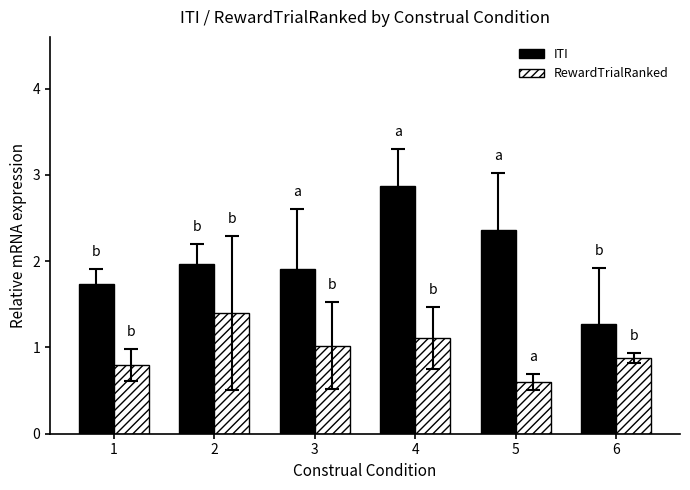

How many groups of bars are there?

6